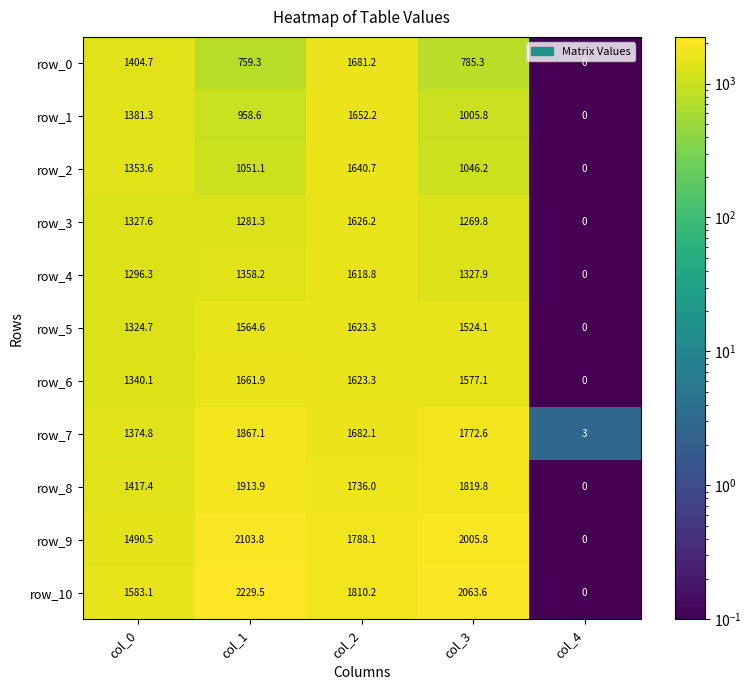

The value of row_2 at col_0 is 654.6. True or false?

False